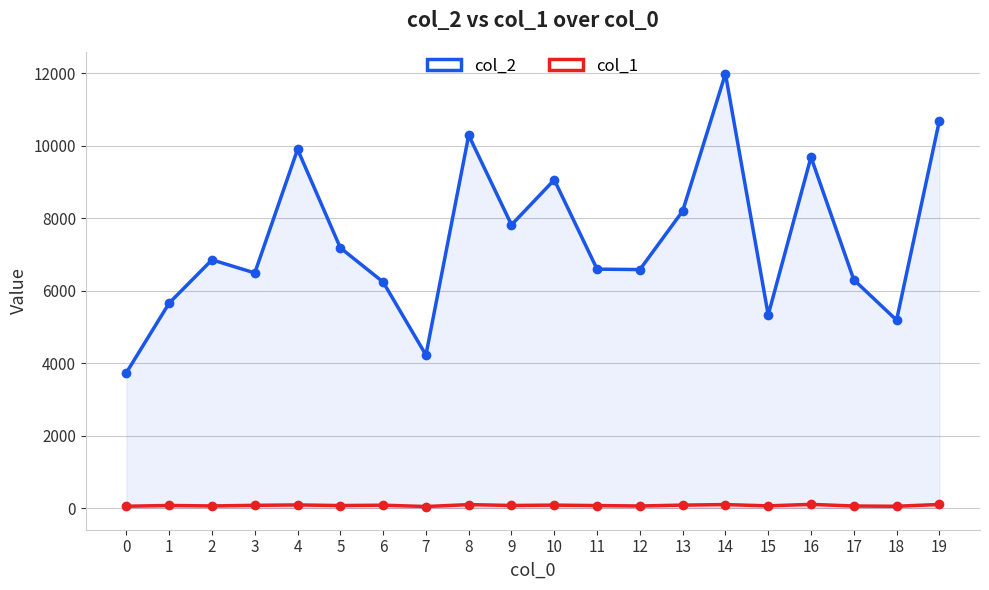

Which category has the highest value in the col_1 series?

16